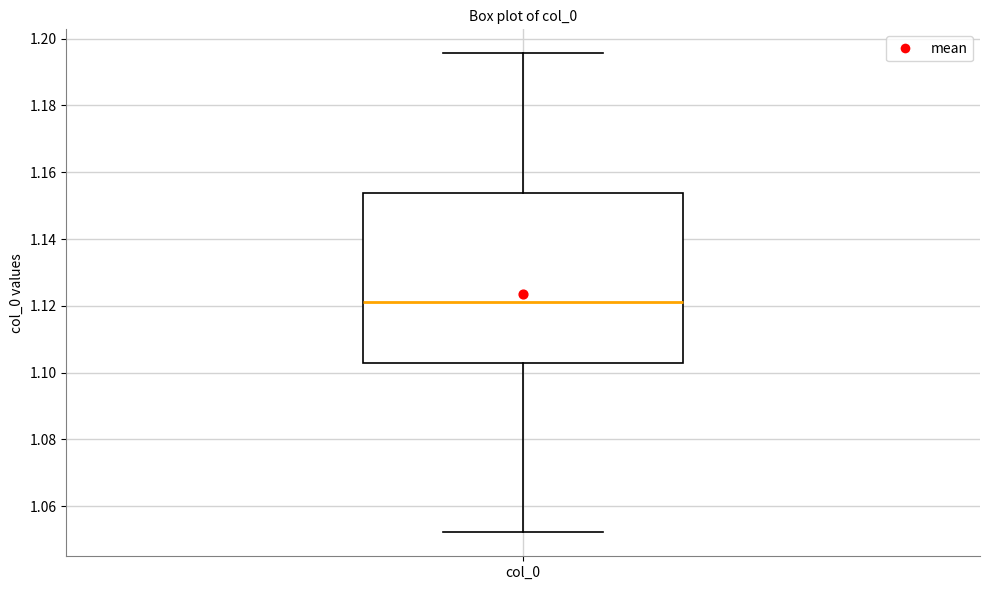

Read this box plot against the y-axis: the position of the median line, the range covered by the box, and the ends of both whiskers. The values are not printed on the chart, so give them approximately, as read against the axis.

median 1.122, box 1.102 to 1.154, whiskers 1.052 to 1.196